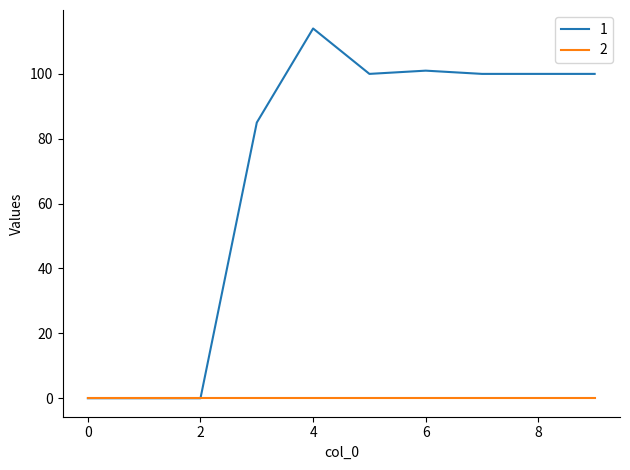

What is the maximum value shown in the chart?

114